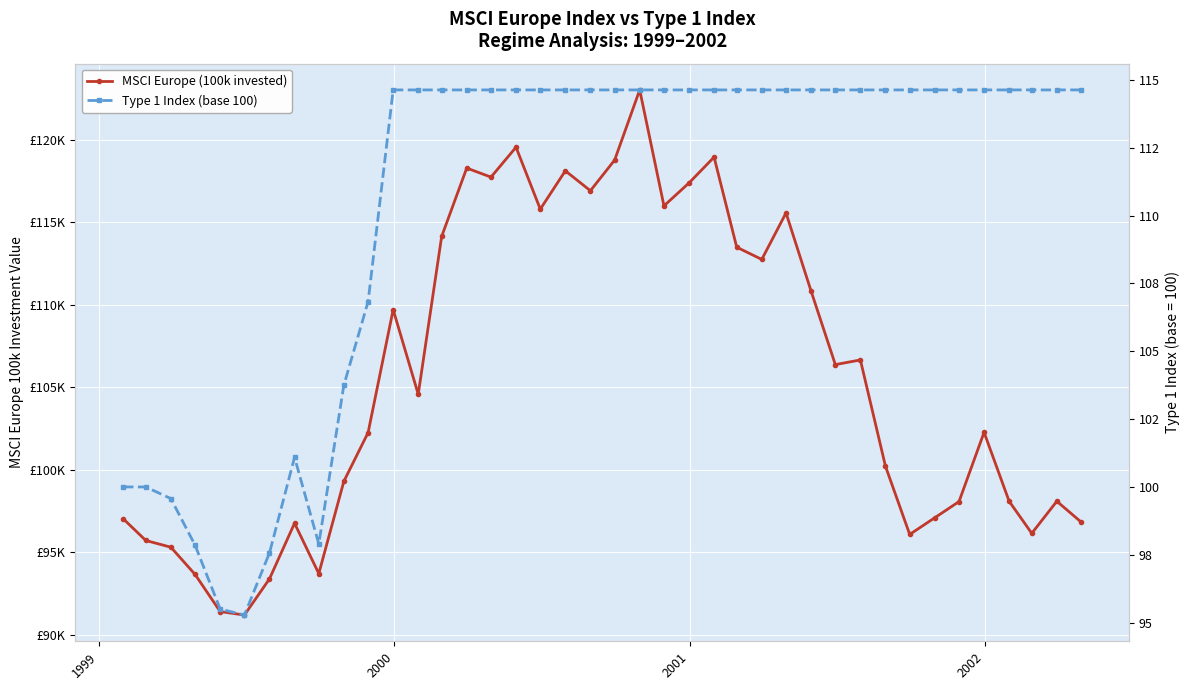

True or false: MSCI Europe (100k invested) and Type 1 Index (base 100) cross at least once.

False